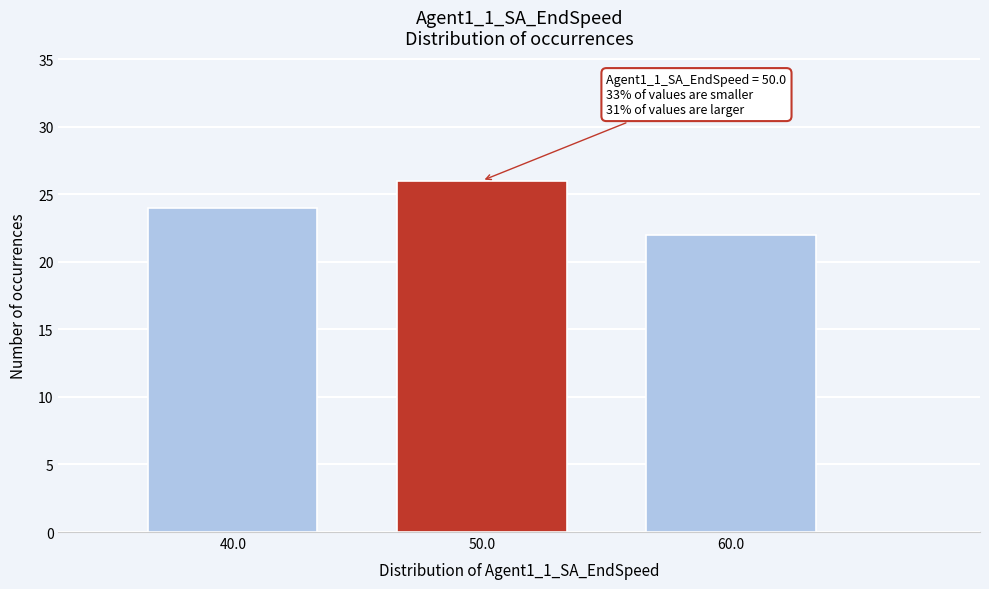

Over which range of the x-axis is the bar tallest?

45 to 55